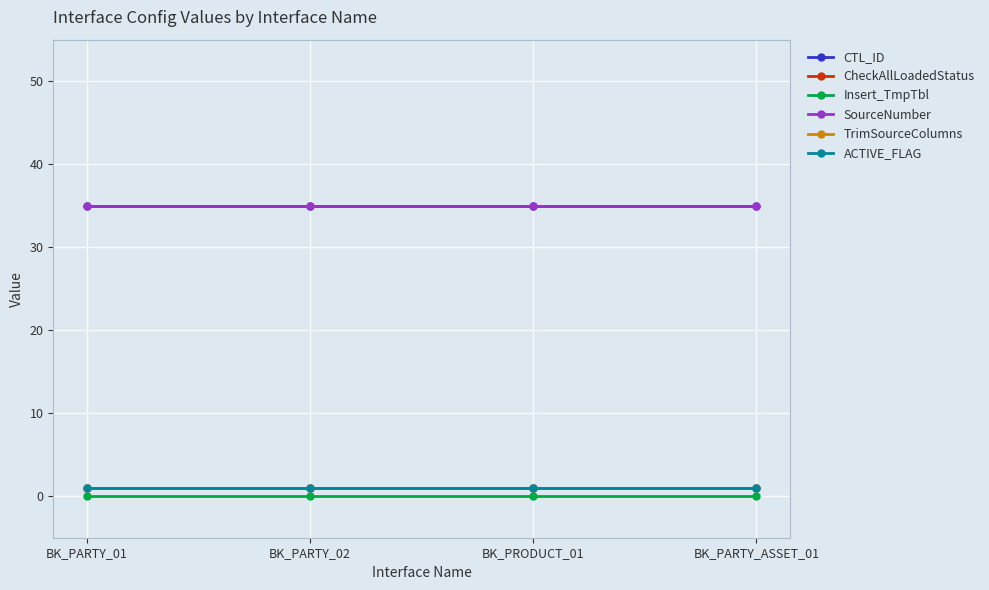

The value of ACTIVE_FLAG at BK_PRODUCT_01 is 1. True or false?

True